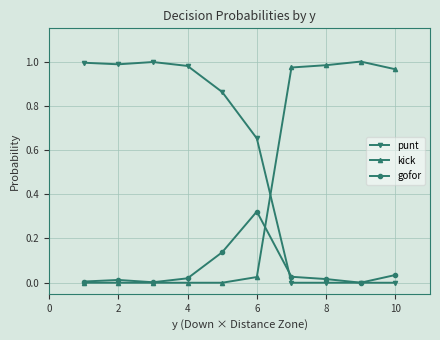

List the series in order of their overall mean, highest first.

punt, kick, gofor